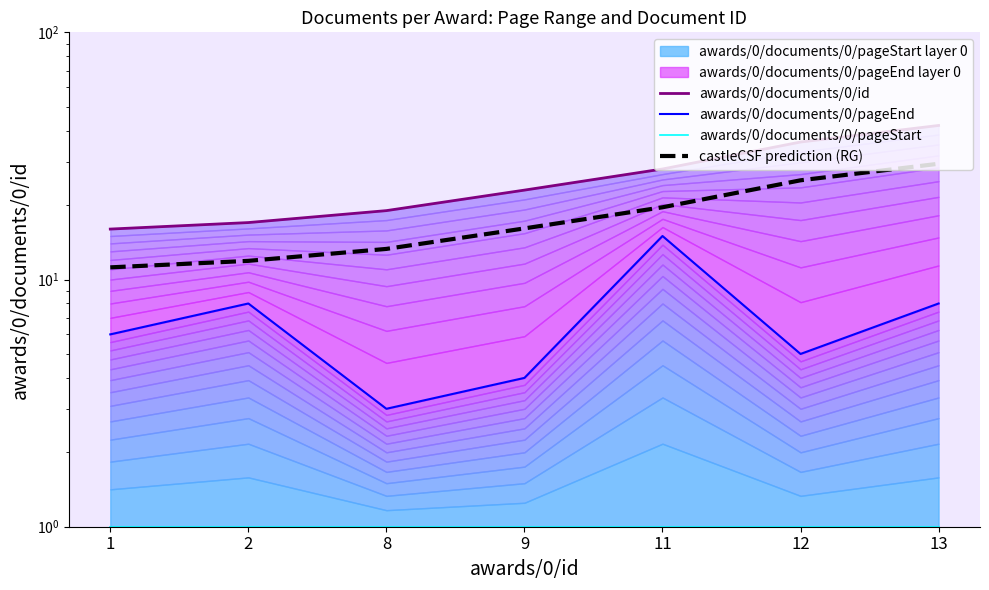

Which series has the largest total across all categories?

awards/0/documents/0/id